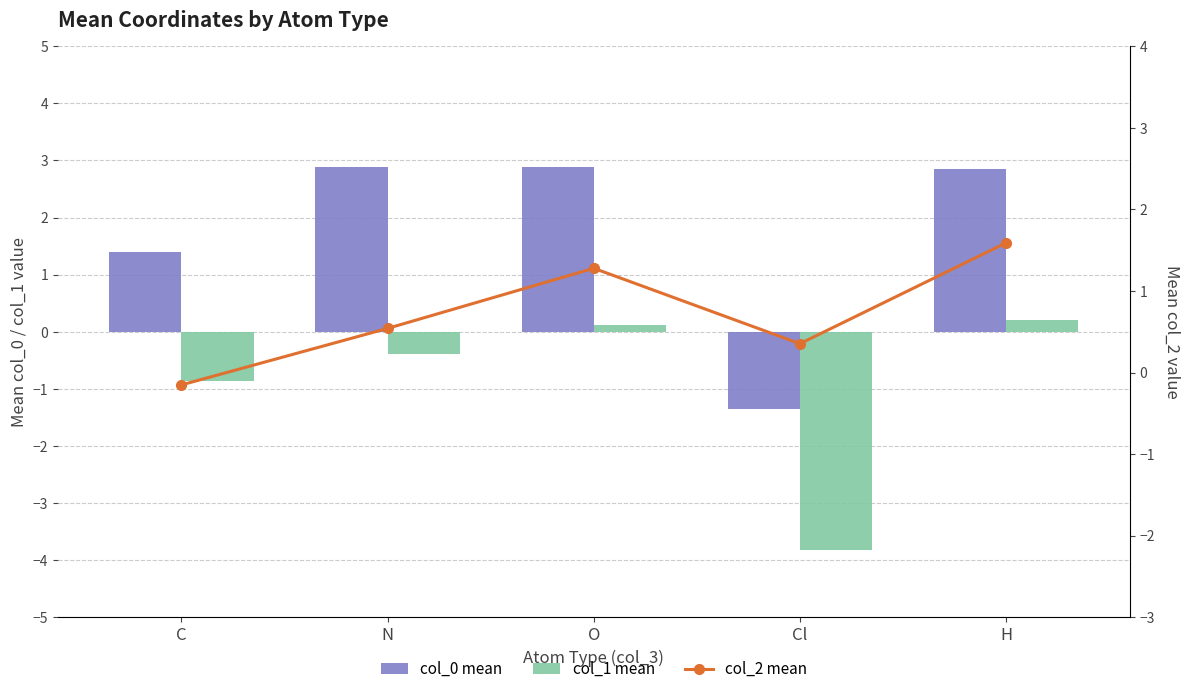

Which series changed the most between O and Cl?

col_0 mean